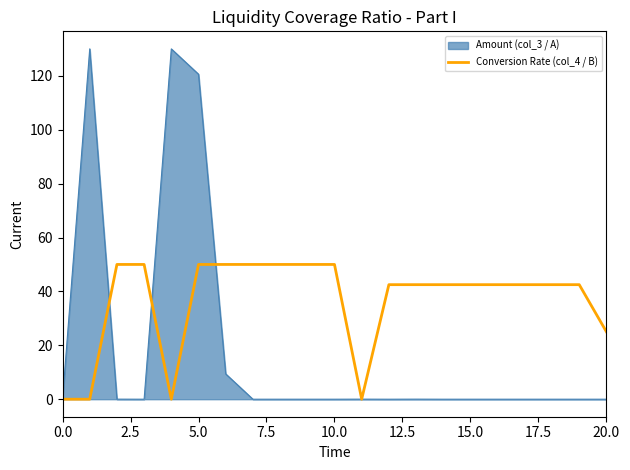

What is the highest value of the Amount (col_3 / A) series?

130.0